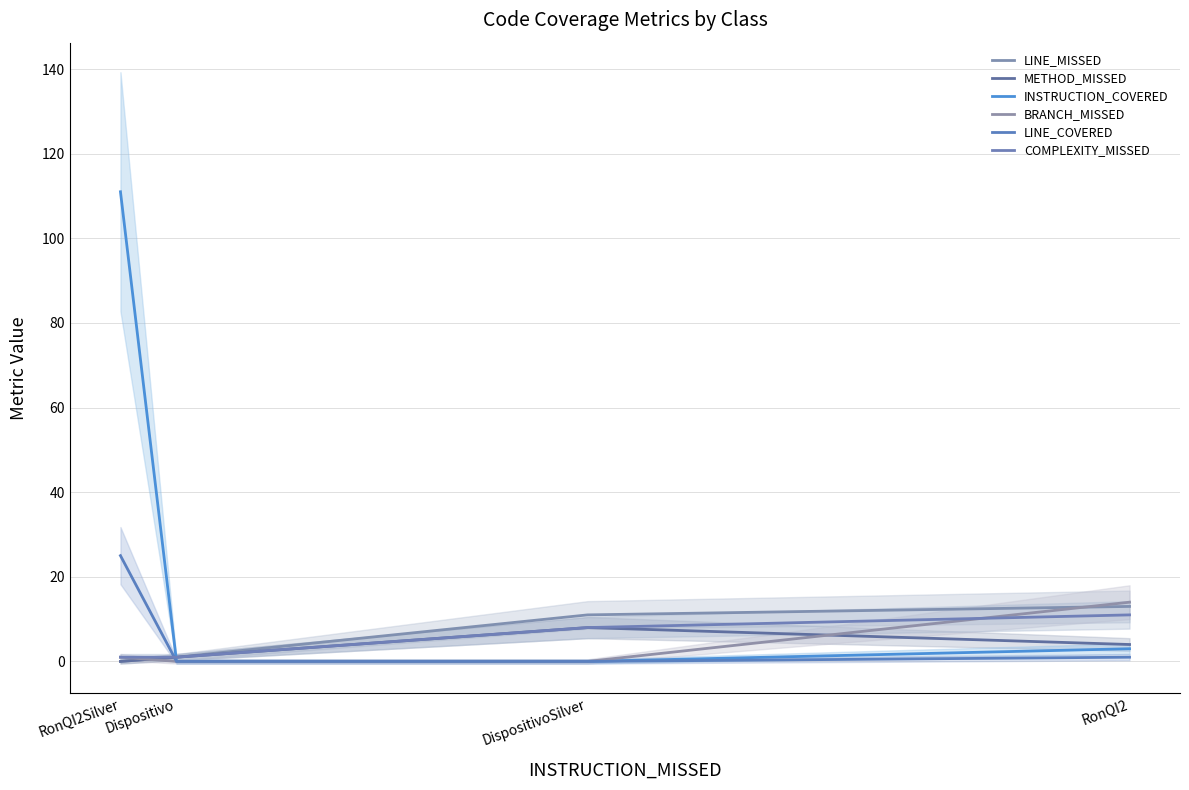

Is it true that INSTRUCTION_COVERED equals -69 at DispositivoSilver?

False